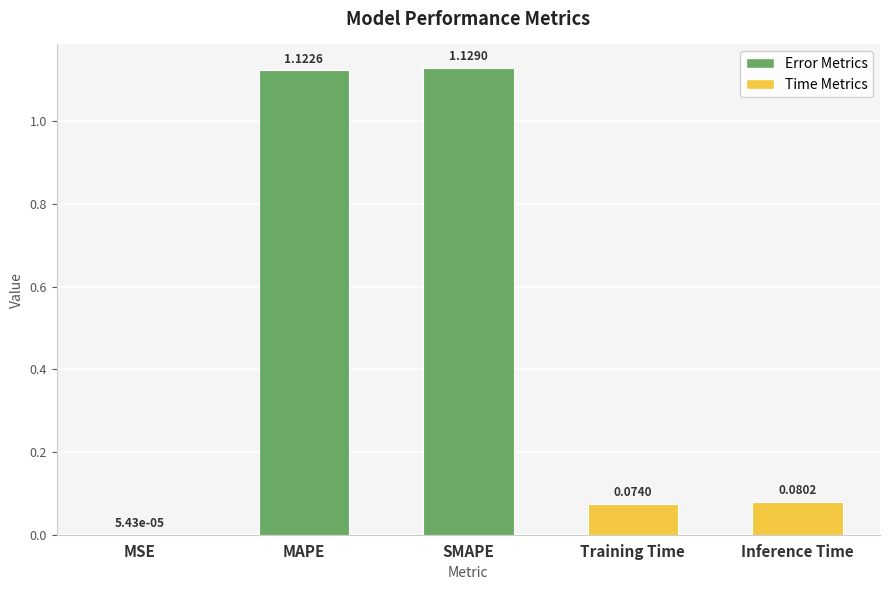

At which label is the value closest to 0?

MSE